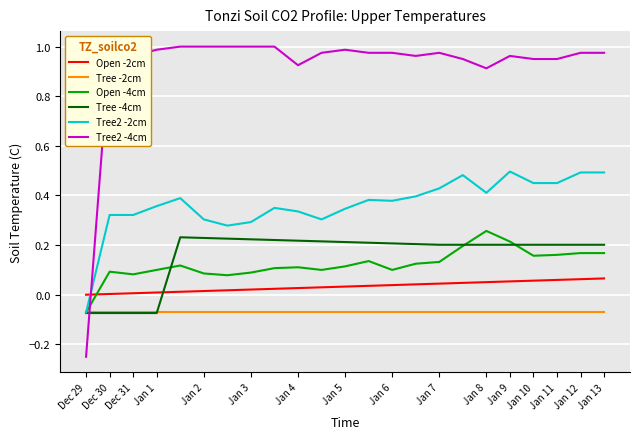

True or false: Open -2cm and Open -4cm intersect in this chart.

True